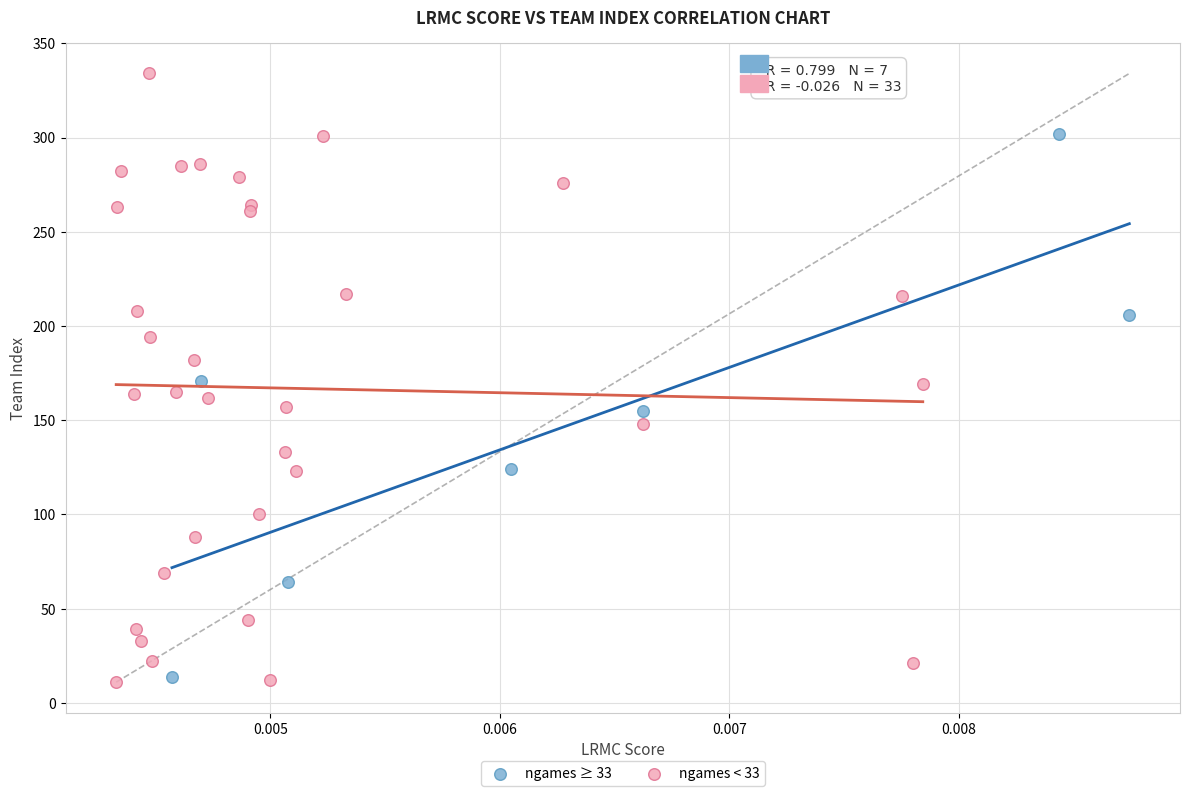

Which series reaches the maximum Y coordinate?

ngames < 33